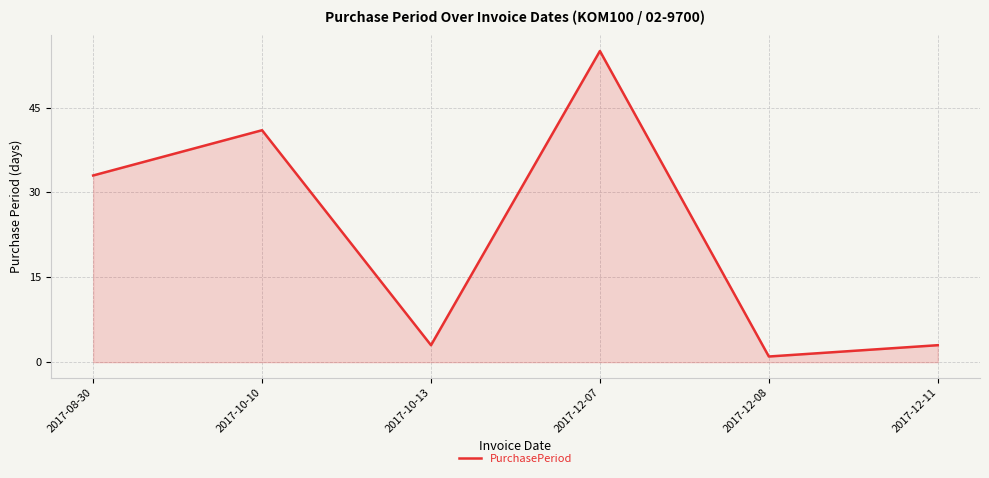

What position from the left is 2017-08-30?

1